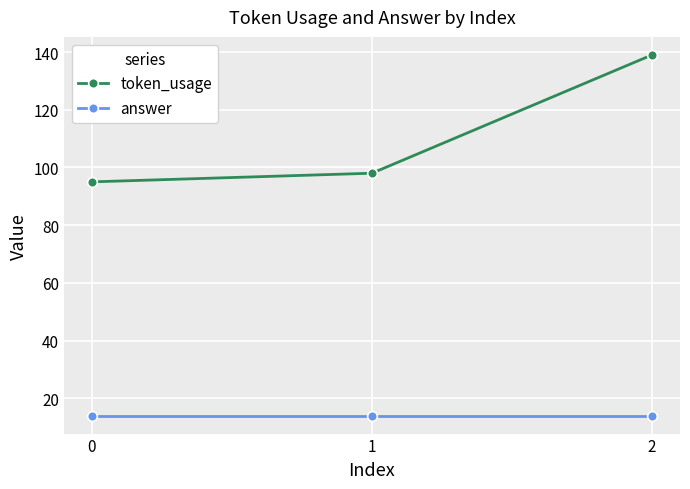

Reading left to right, extract all data points from this chart.

token_usage: 0=95	1=98	2=139
answer: 0=14	1=14	2=14